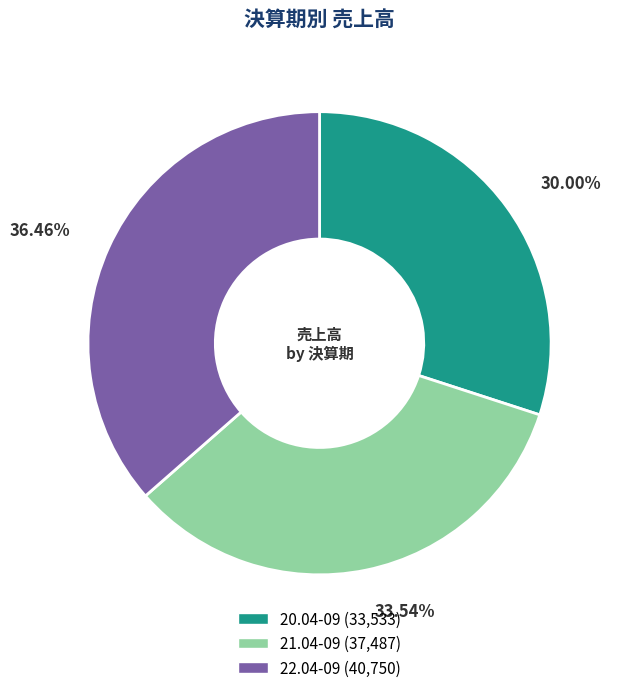

Approximately how many times larger is the value at 20.04-09 compared to 21.04-09?

0.9